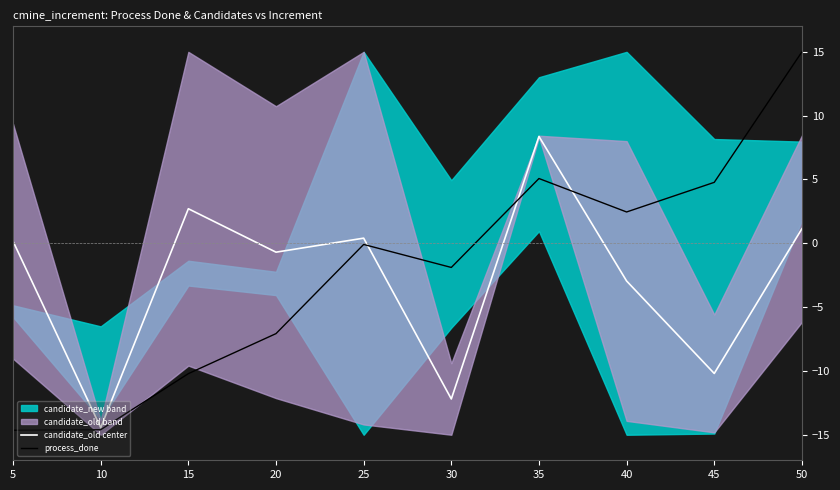

Is it true that process_done equals -14.6 at 10?

True